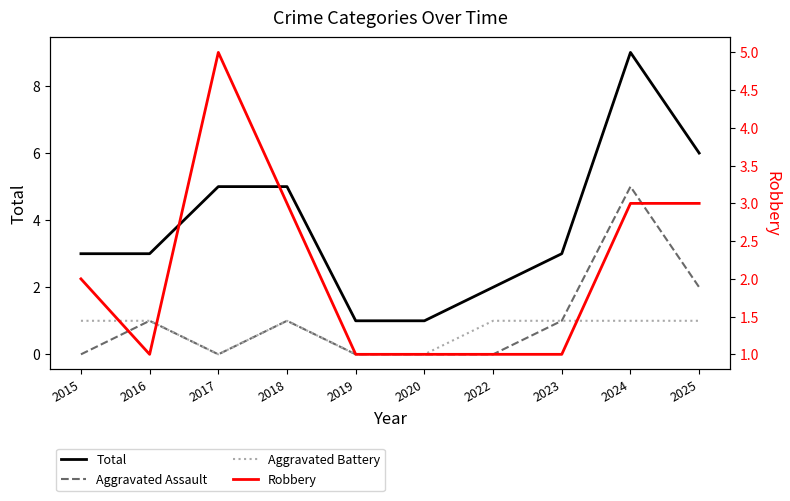

At which category does the chart reach its minimum across all series?

2015